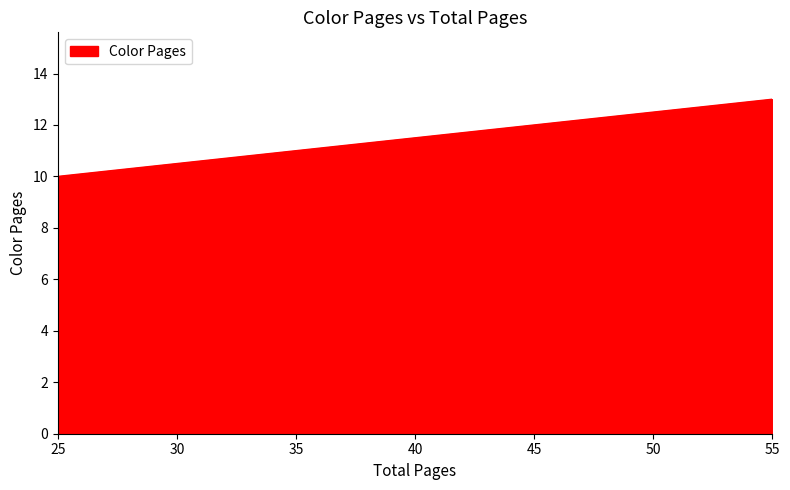

How many data points are less than 13?

1